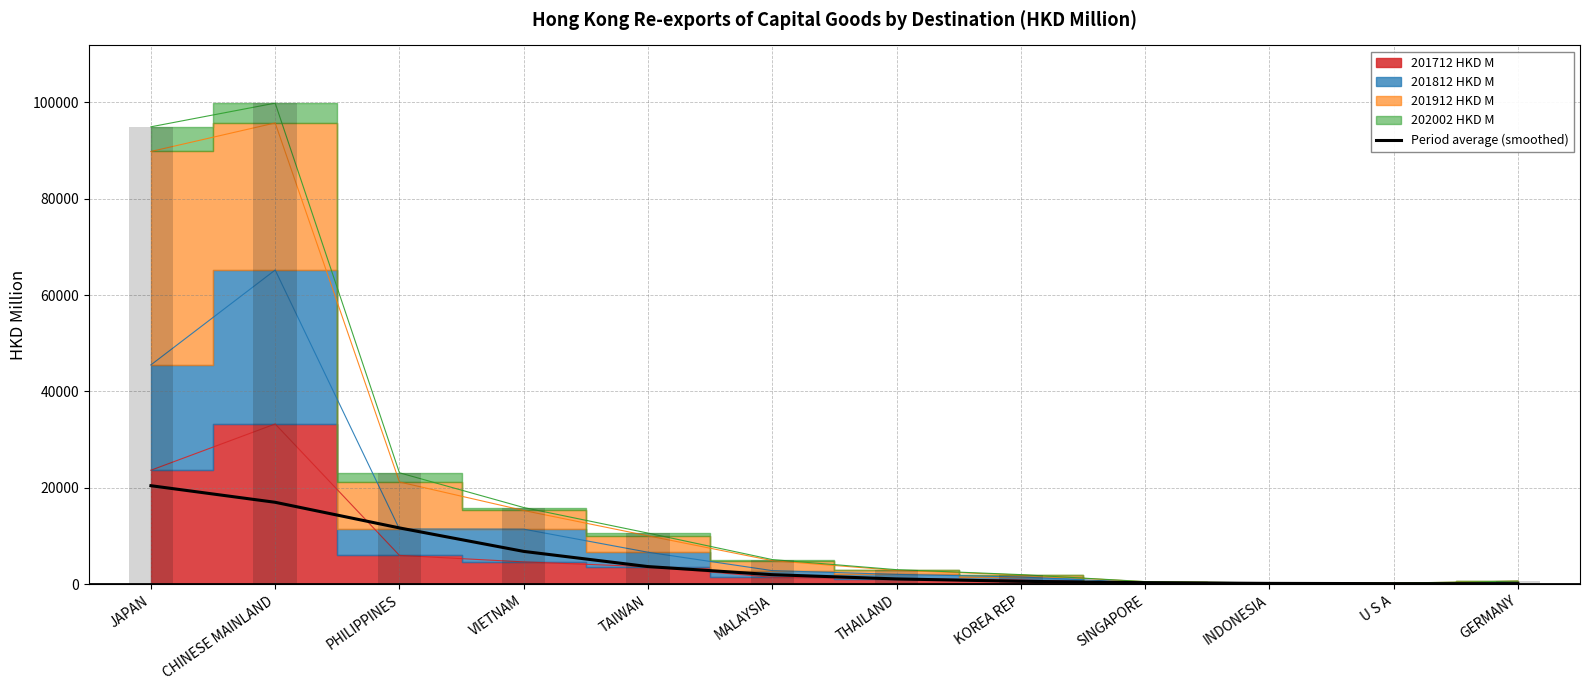

Are the bars horizontal?

No